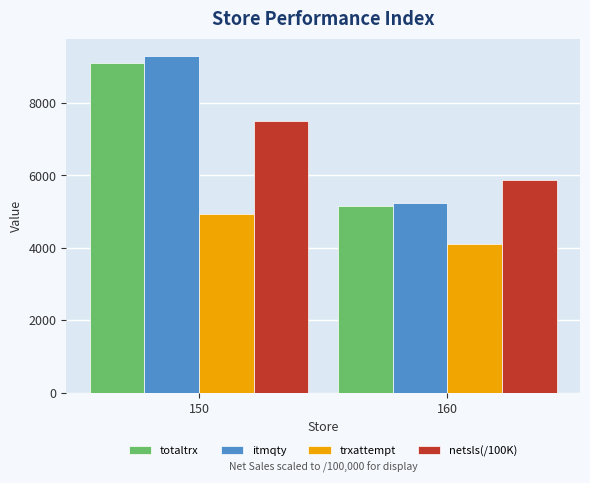

Which series has the largest total across all categories?

itmqty